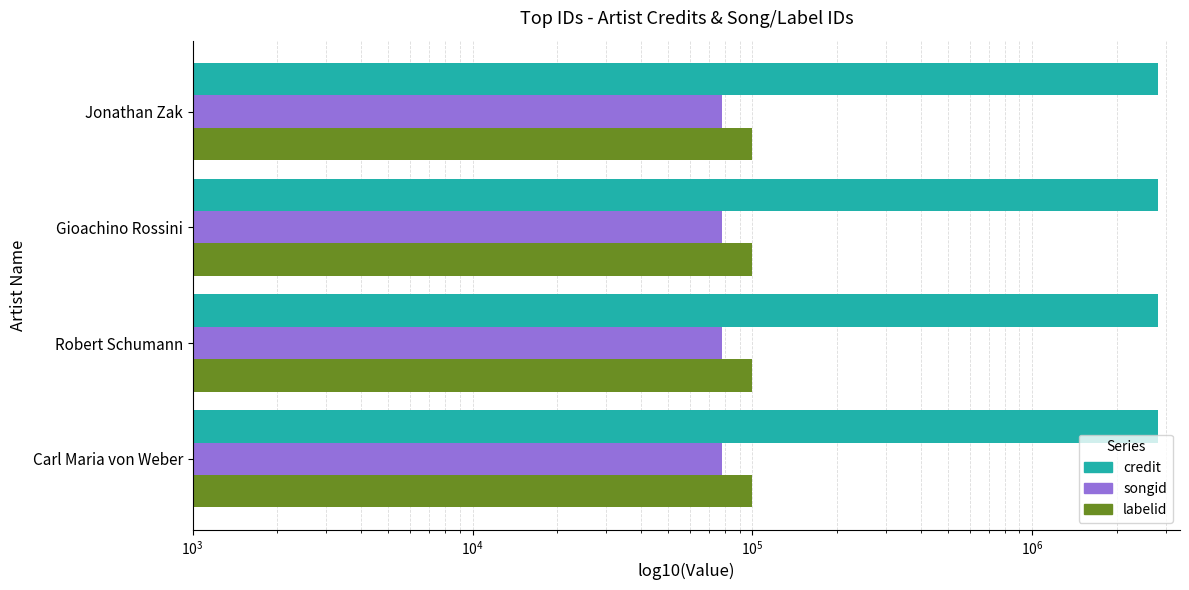

Rank the categories by credit value from highest to lowest.

Carl Maria von Weber, Robert Schumann, Gioachino Rossini, Jonathan Zak